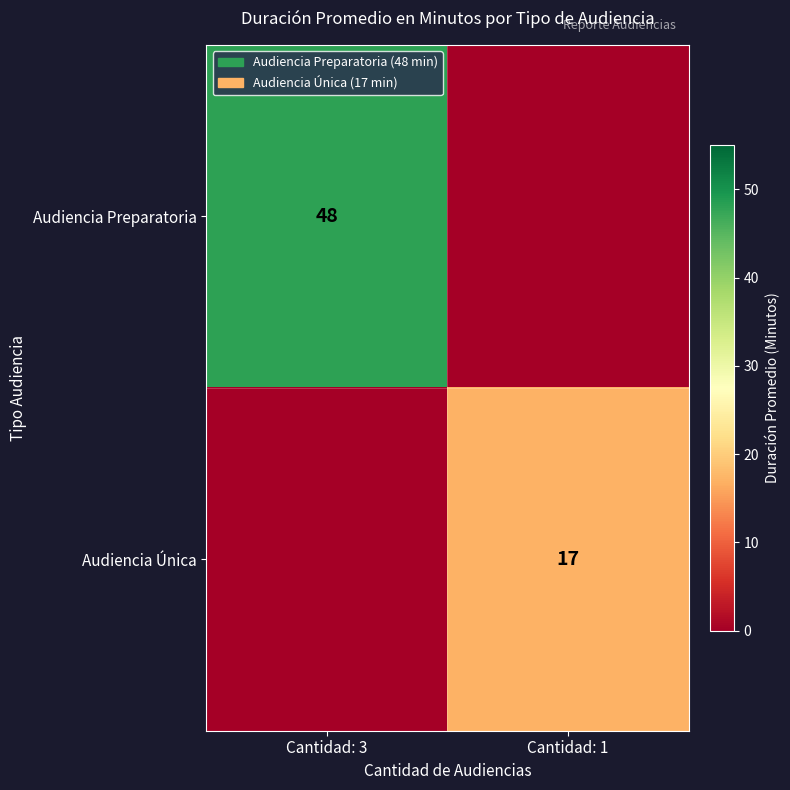

The Audiencia Única series shows 17 at Cantidad: 1. True or false?

True